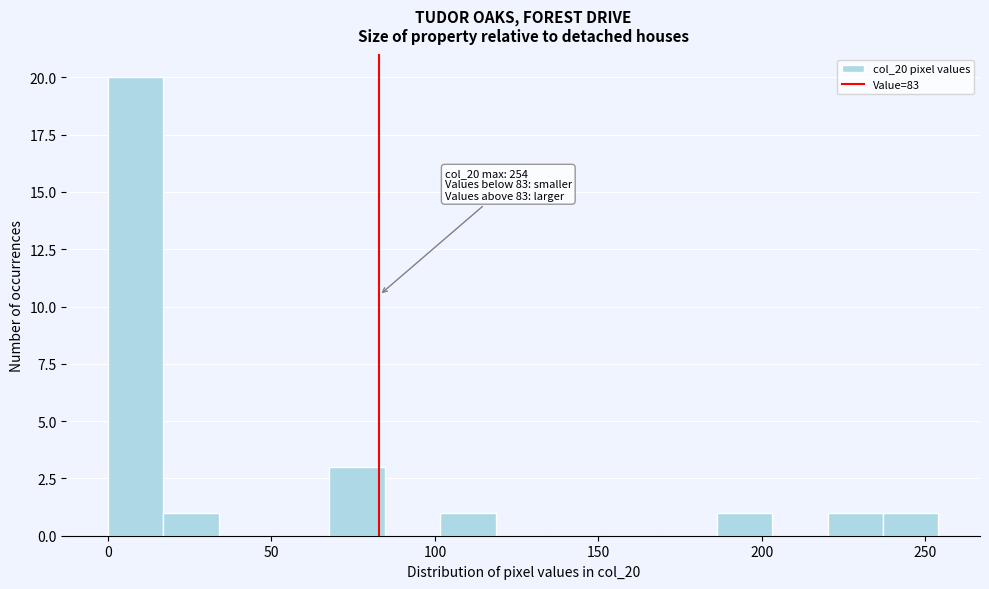

Read against the x-axis, roughly where is the centre of the tallest bar?

10